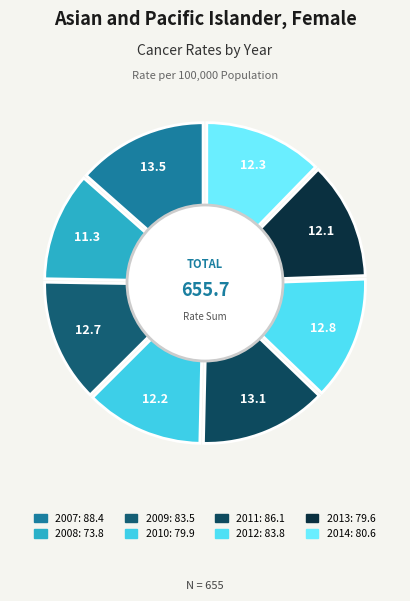

Rank the categories by value from highest to lowest.

2007, 2011, 2012, 2009, 2014, 2010, 2013, 2008